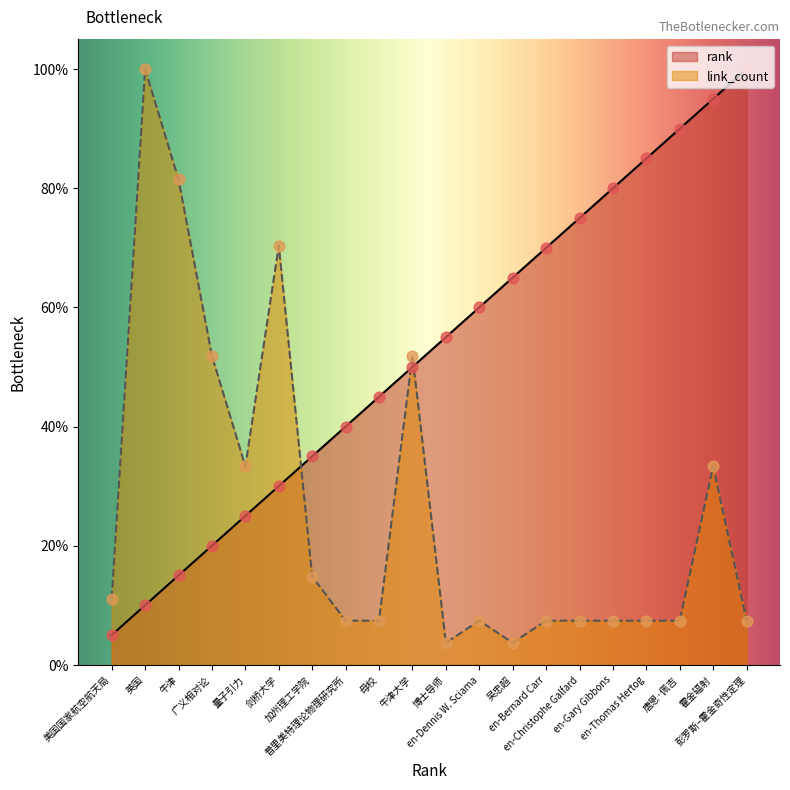

Is the value of link_count at 牛津大学 greater than the value of rank at 广义相对论?

Yes